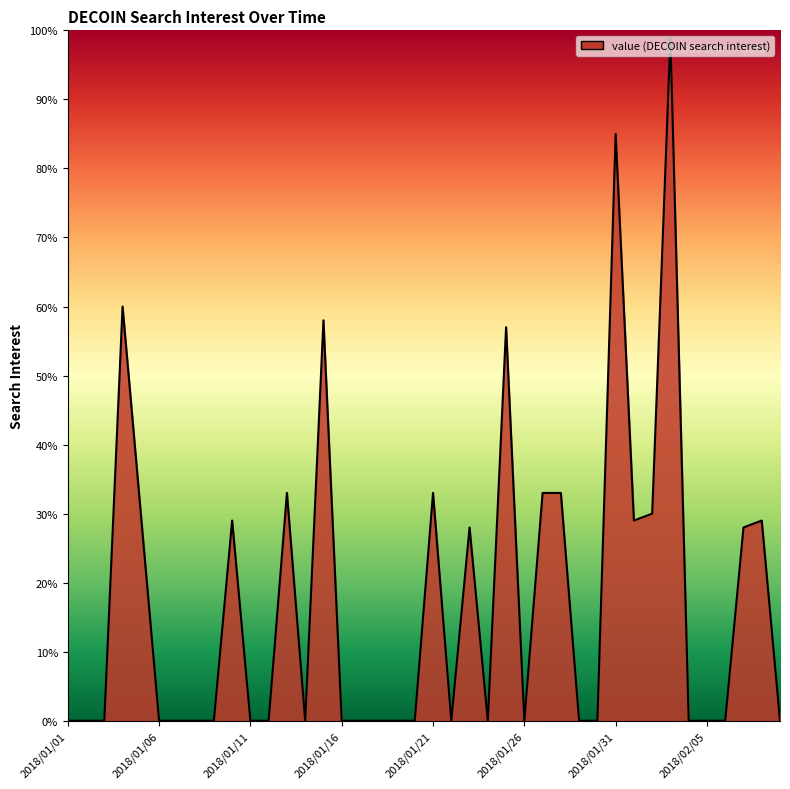

What is the maximum value shown in the chart?

99